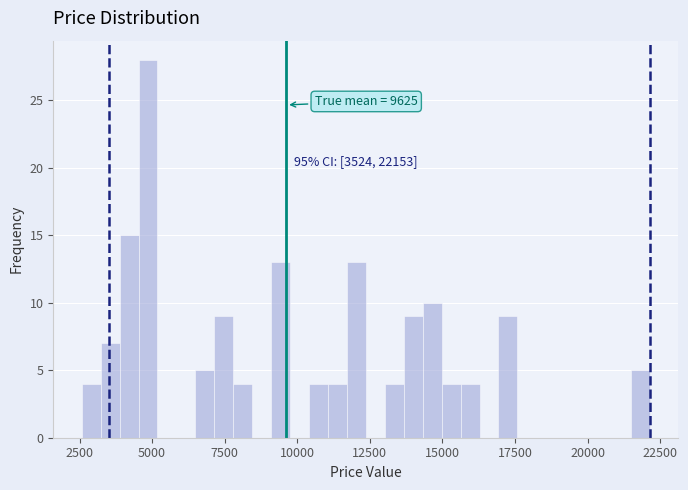

Around what value on the x-axis is the tallest bar? Give the approximate position of its centre, as read against the axis.

5000